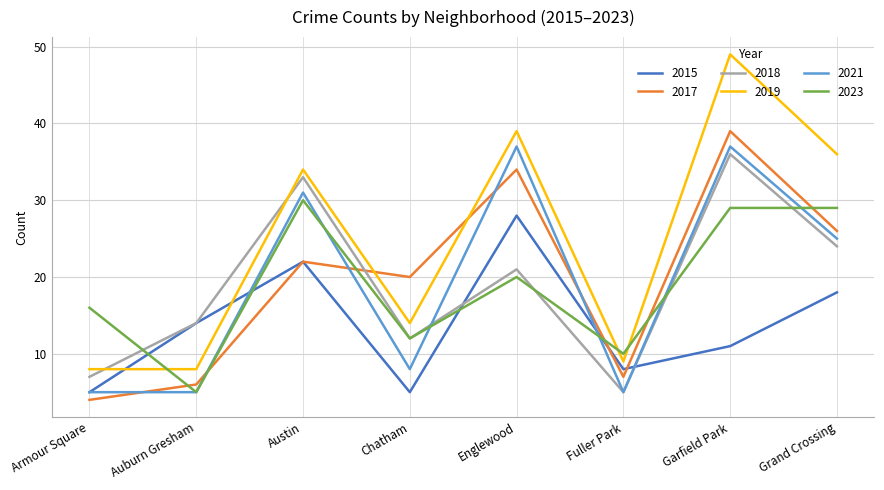

Where does the 2023 series first go above 20?

Austin